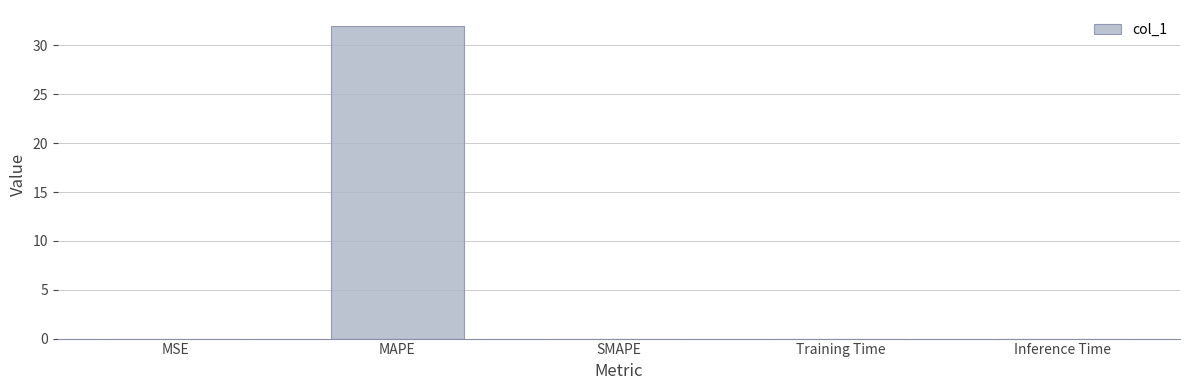

What is the difference between the values at MAPE and Inference Time?

32.0